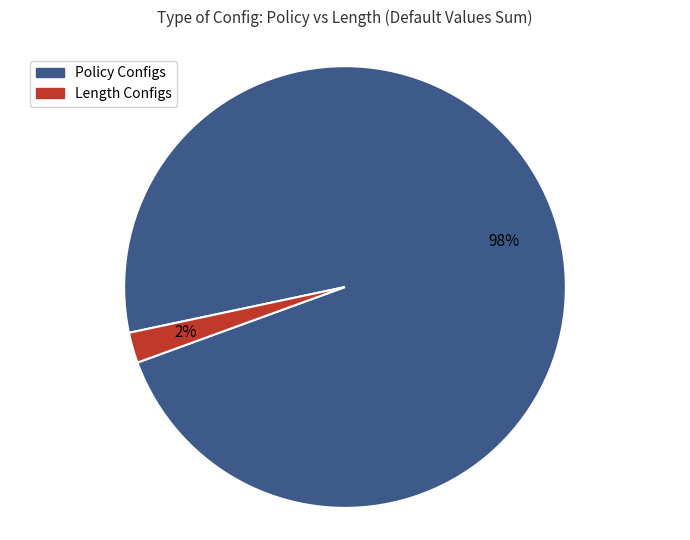

Which slice represents more than half of the pie?

Policy Configs